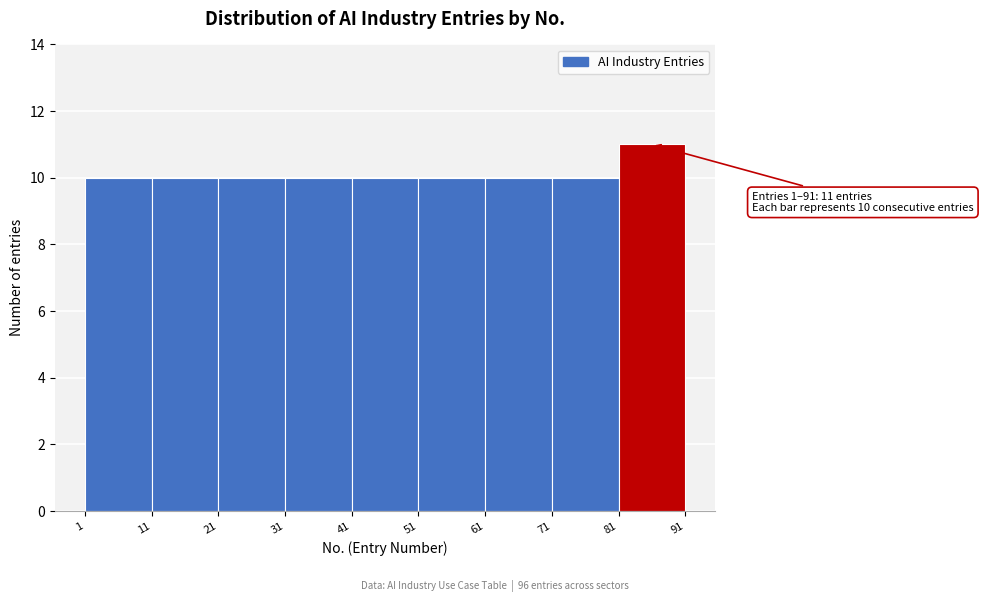

Which range on the x-axis has the tallest bar?

81 to 91